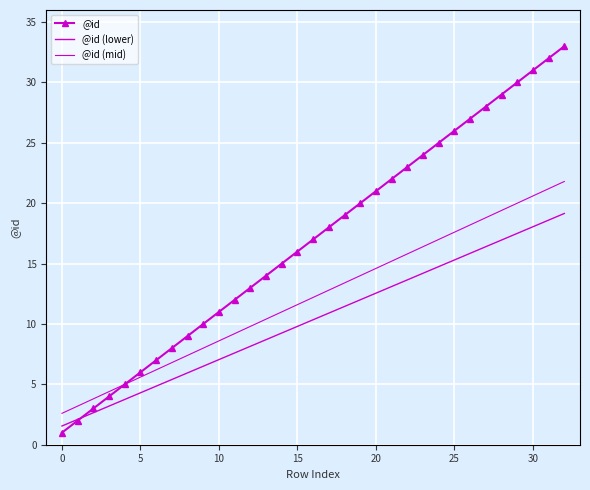

True or false: @id (lower) has more than 0 interior local peaks.

False